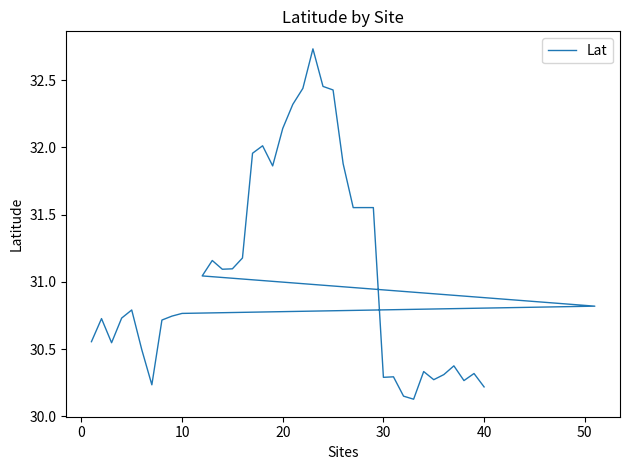

What is the sum of all values?

1242.5